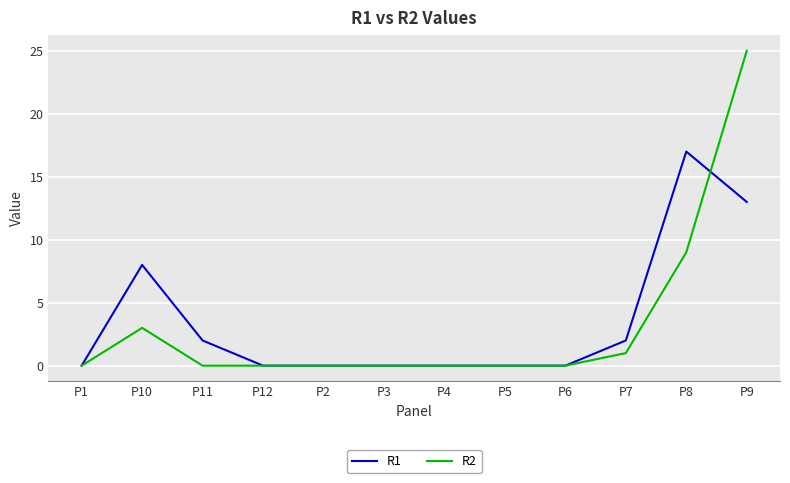

At P11, list the series in order from largest to smallest.

R1, R2